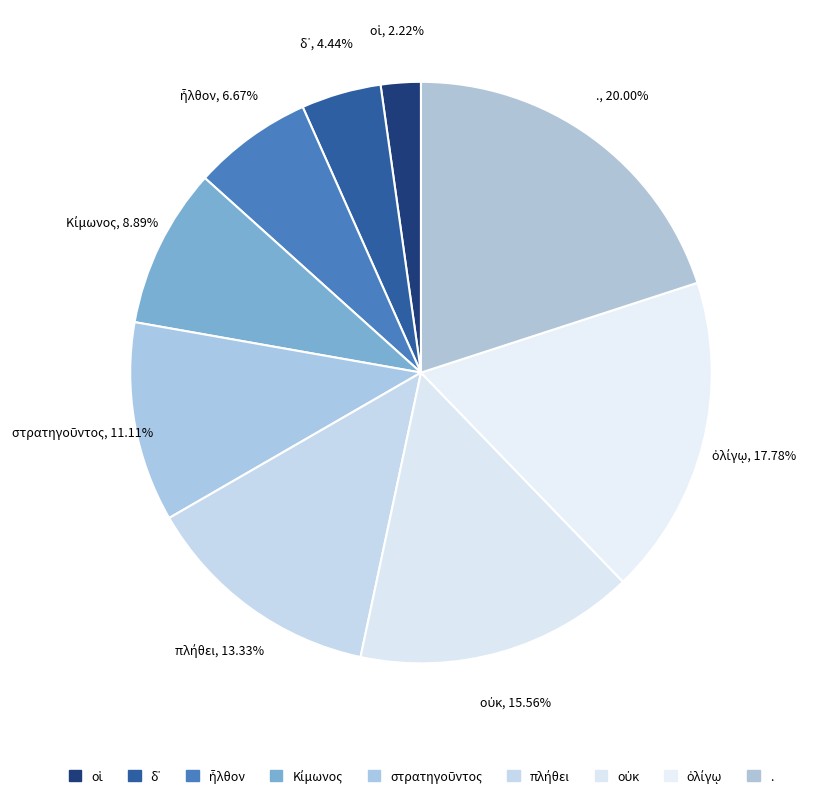

How many slices are in this pie chart?

9